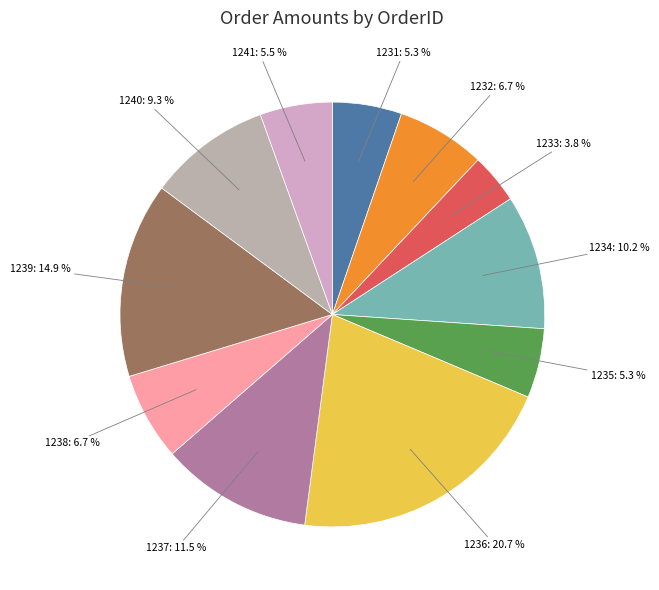

To the nearest percent, what portion does 1240 represent?

9%